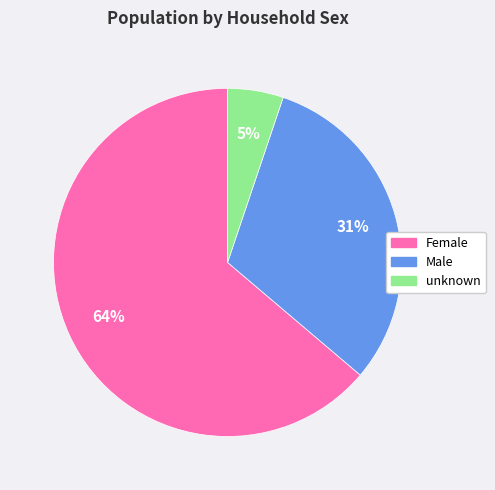

To the nearest percent, what is the combined percentage of Female and unknown?

69%